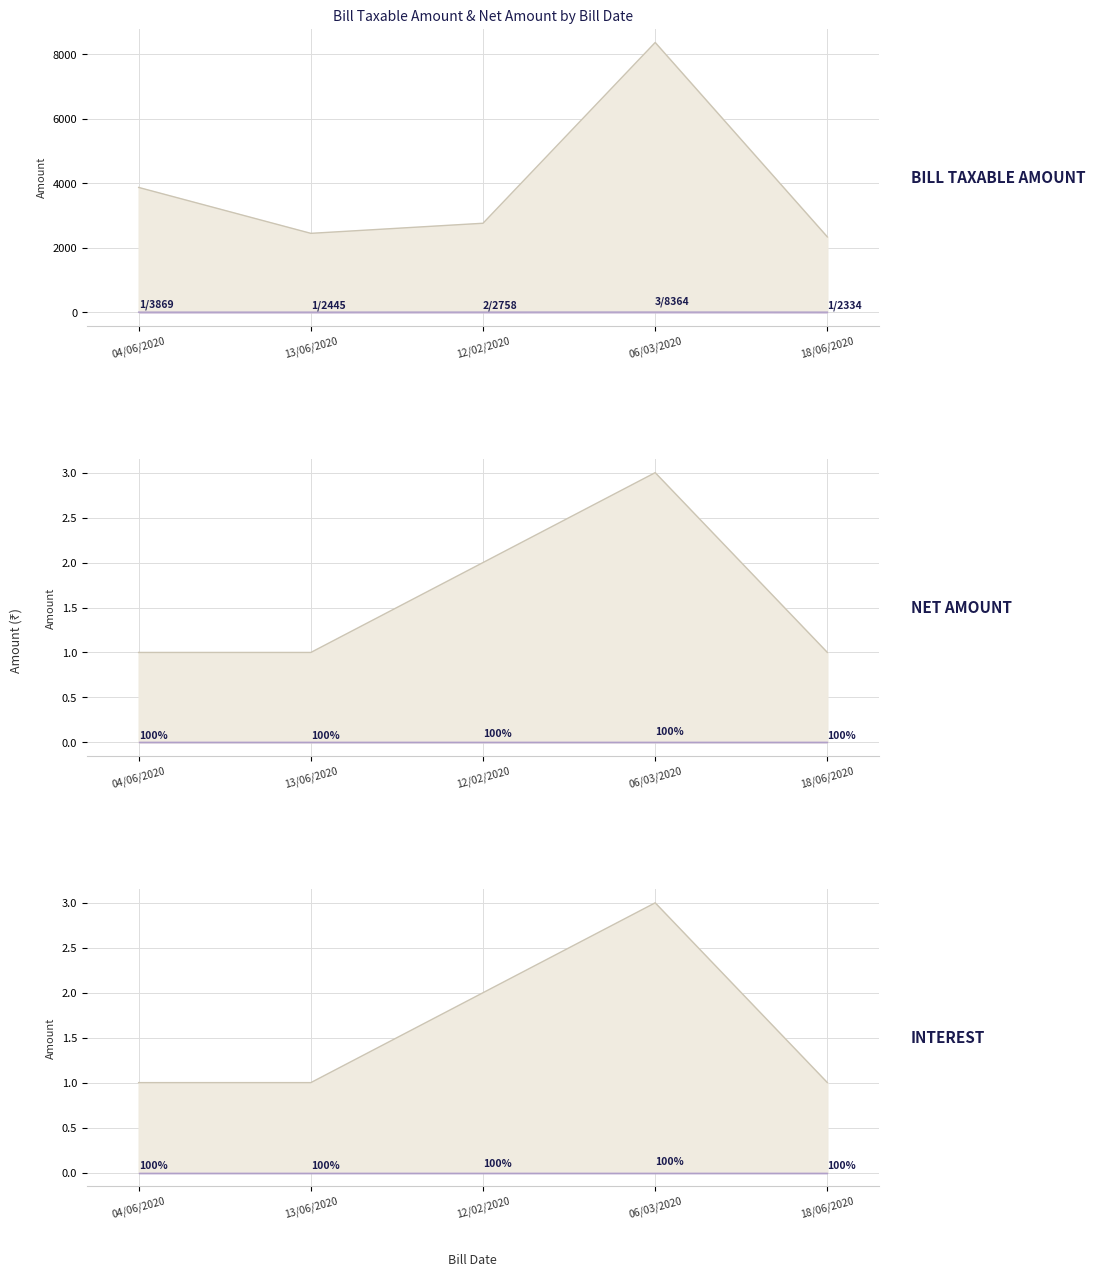

Rank the series by their maximum value, from highest to lowest.

BILL TAXABLE AMOUNT, NET AMOUNT, INTEREST